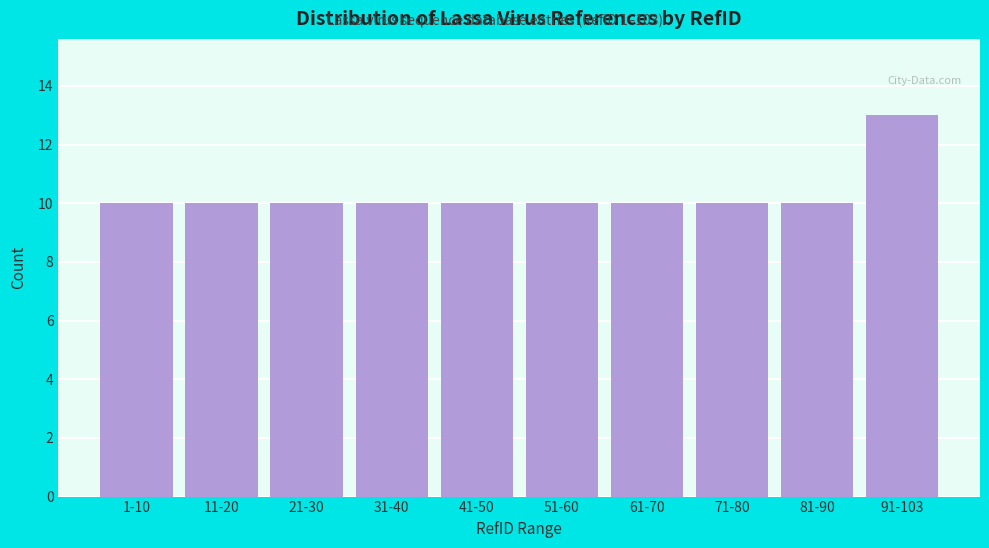

Reading left to right, extract all data points from this chart.

1-10=10	11-20=10	21-30=10	31-40=10	41-50=10	51-60=10	61-70=10	71-80=10	81-90=10	91-103=13